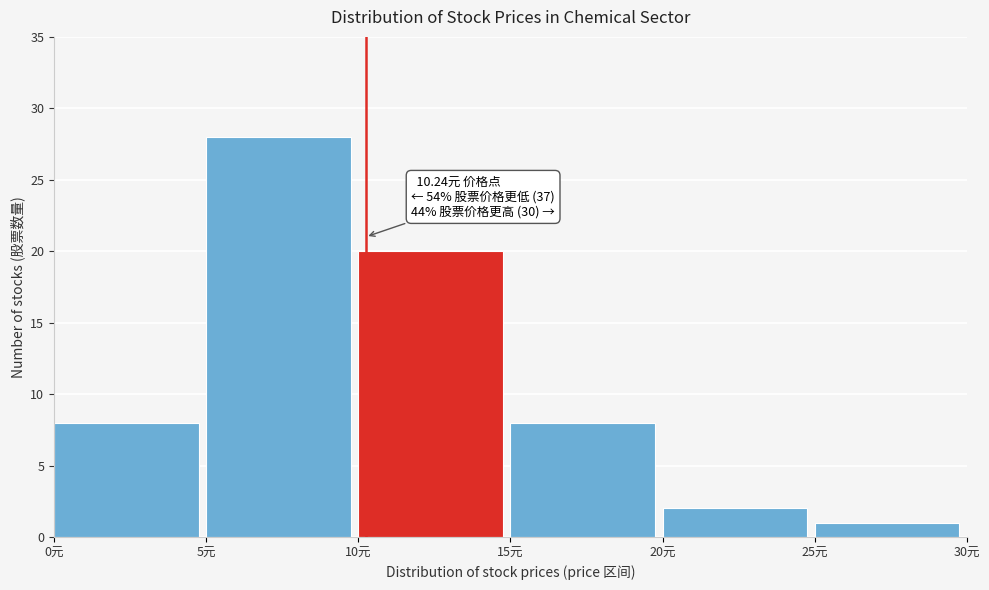

Which range on the x-axis has the tallest bar?

5 to 10